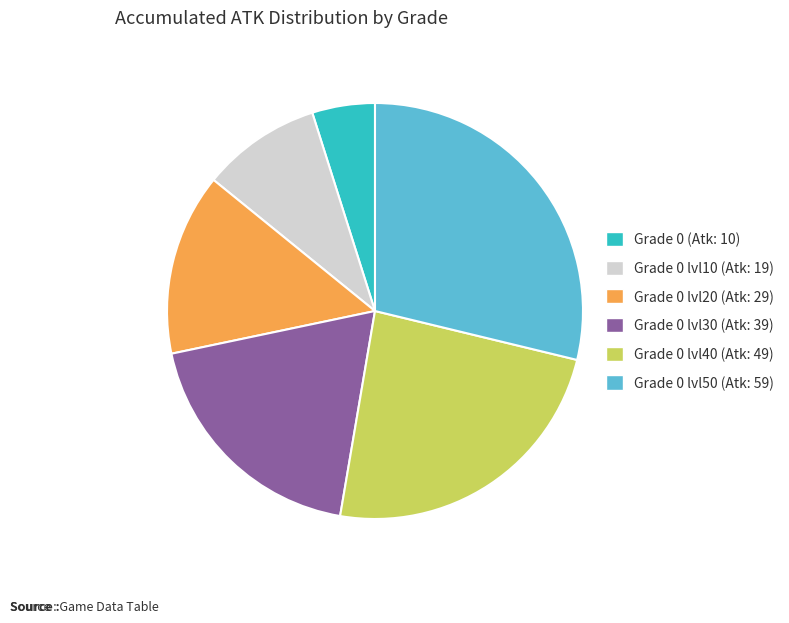

Is it true that Grade 0 (Atk: 10) is 17% of the pie?

False